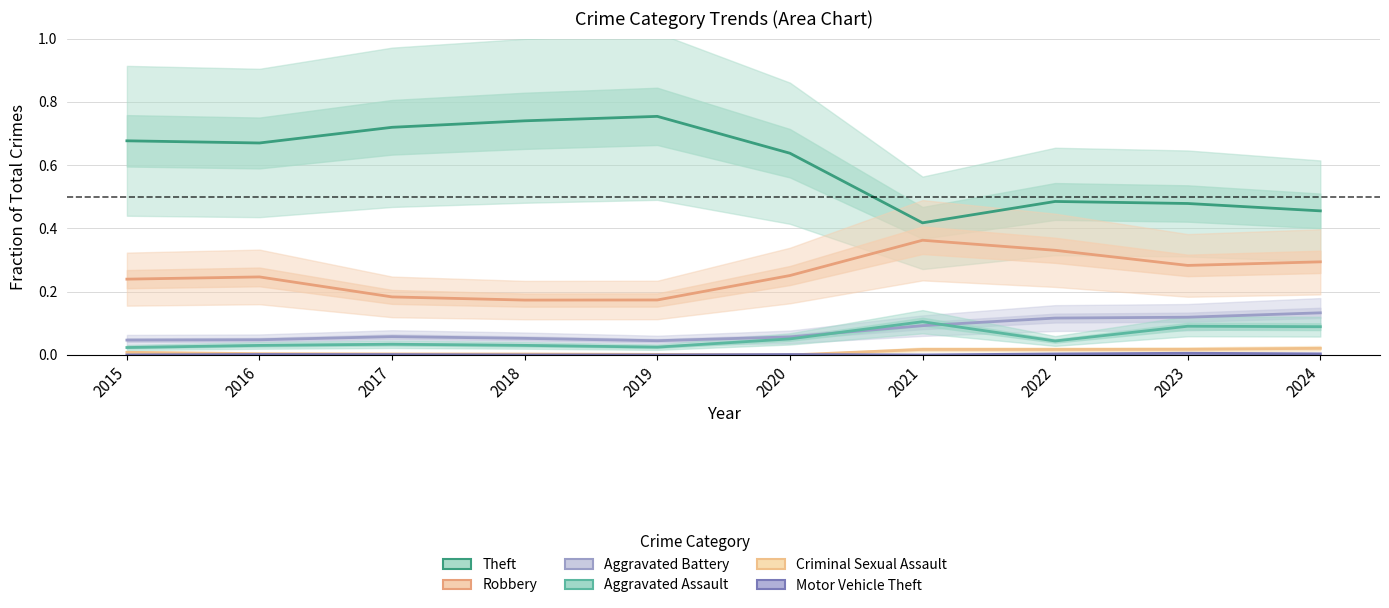

How many series are shown in this chart?

6